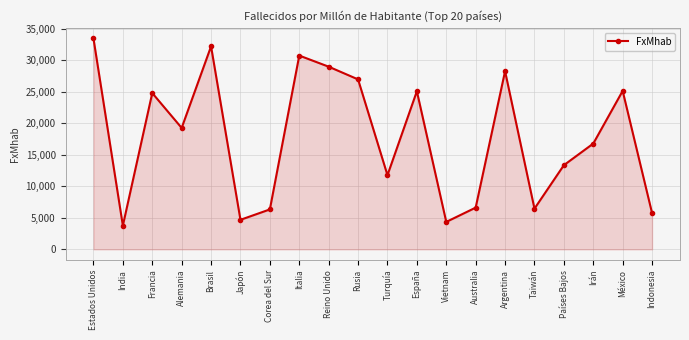

Where does the data first go above 19272?

Estados Unidos